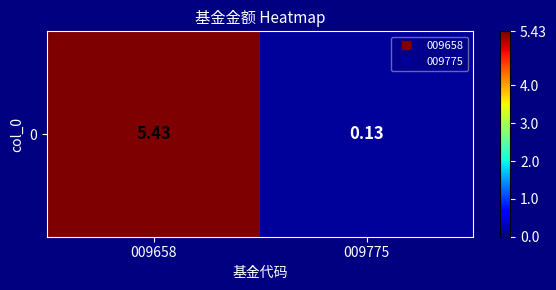

Where is the data nearest to the value 2?

009775